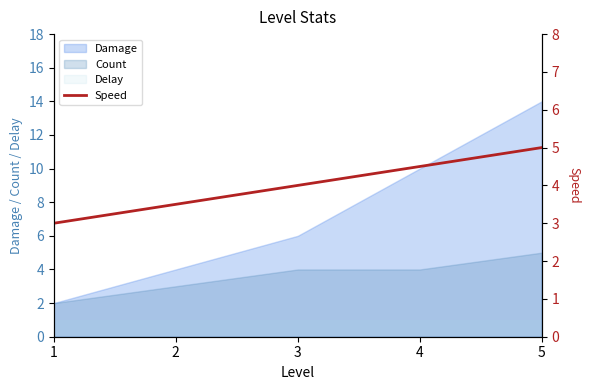

Which category has the highest value across all series?

5